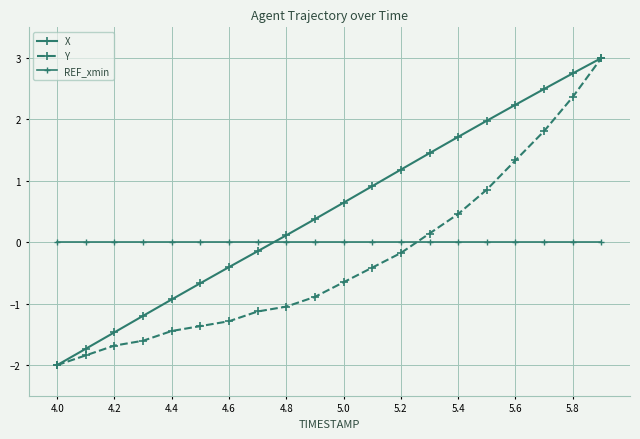

True or false: Y and X intersect in this chart.

False